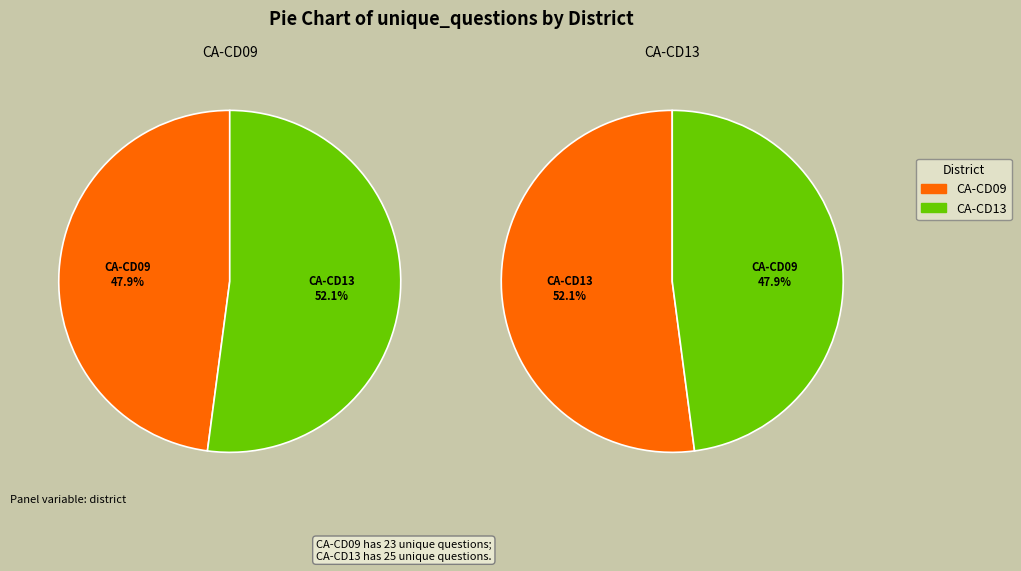

Is there a majority slice in this chart?

Yes